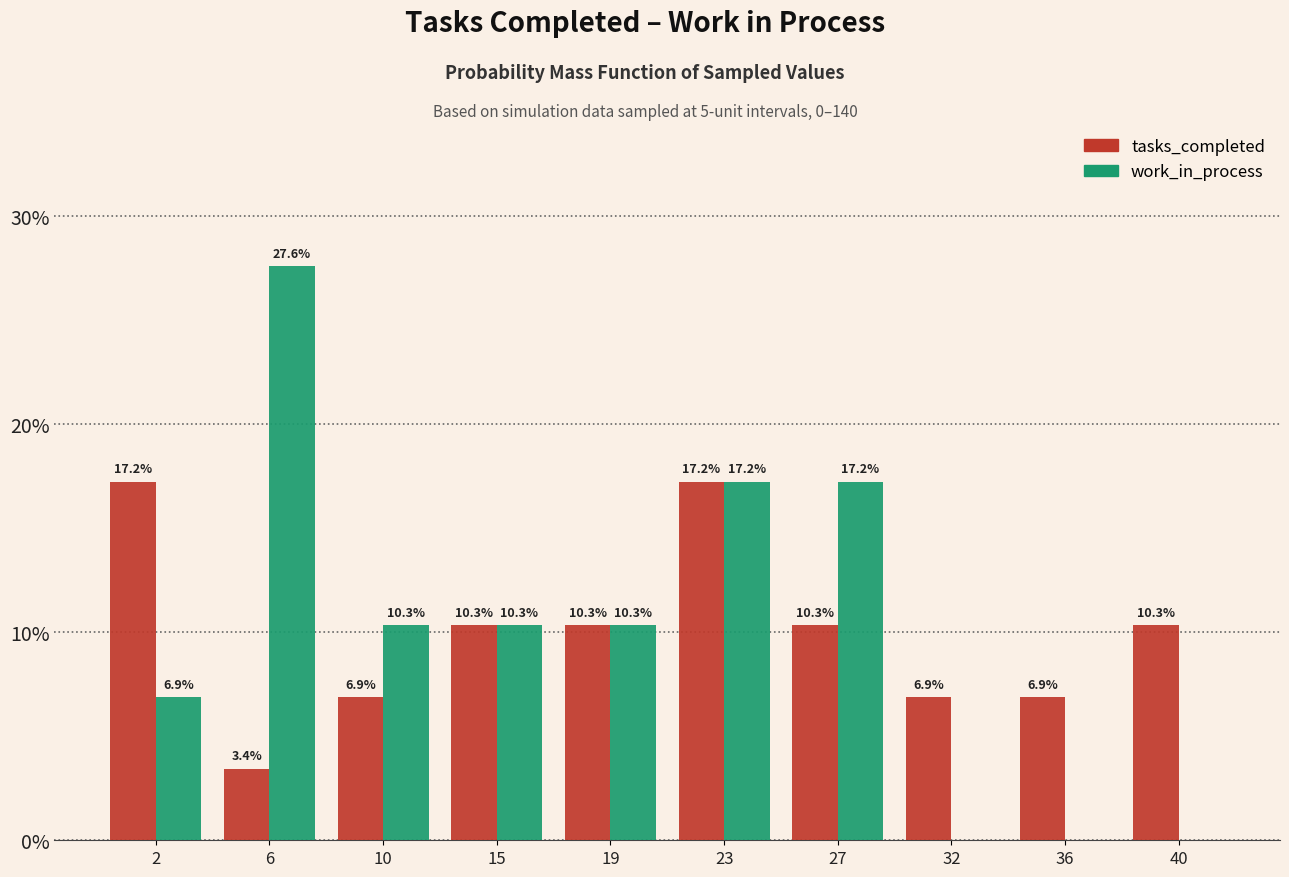

Reading right to left, extract all data points from this chart.

tasks_completed: 40=10.3	36=6.9	32=6.9	27=10.3	23=17.2	19=10.3	15=10.3	10=6.9	6=3.4	2=17.2
work_in_process: 40=0.0	36=0.0	32=0.0	27=17.2	23=17.2	19=10.3	15=10.3	10=10.3	6=27.6	2=6.9